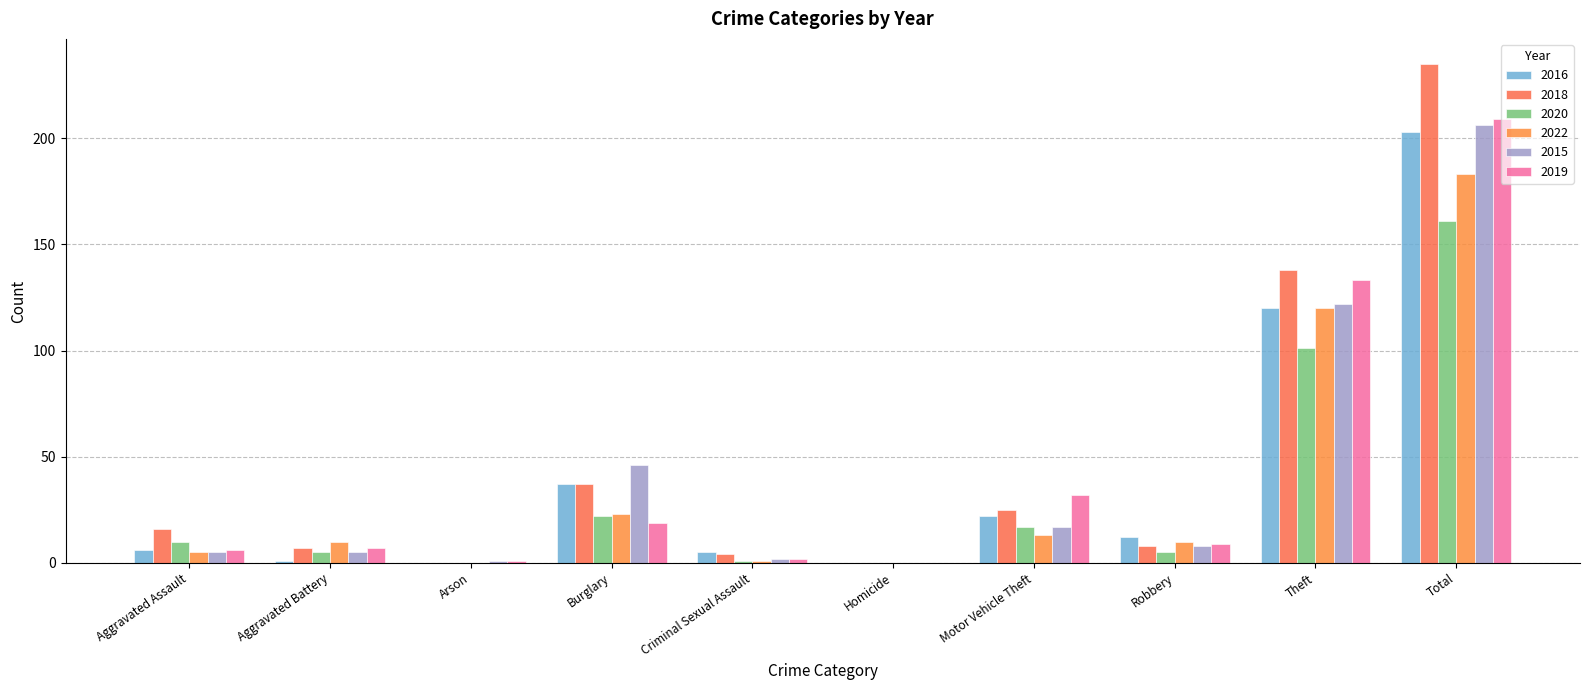

Which series has the widest spread of values?

2018